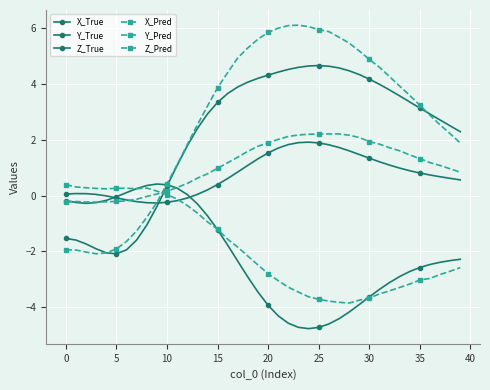

Count the number of data series in this chart.

6